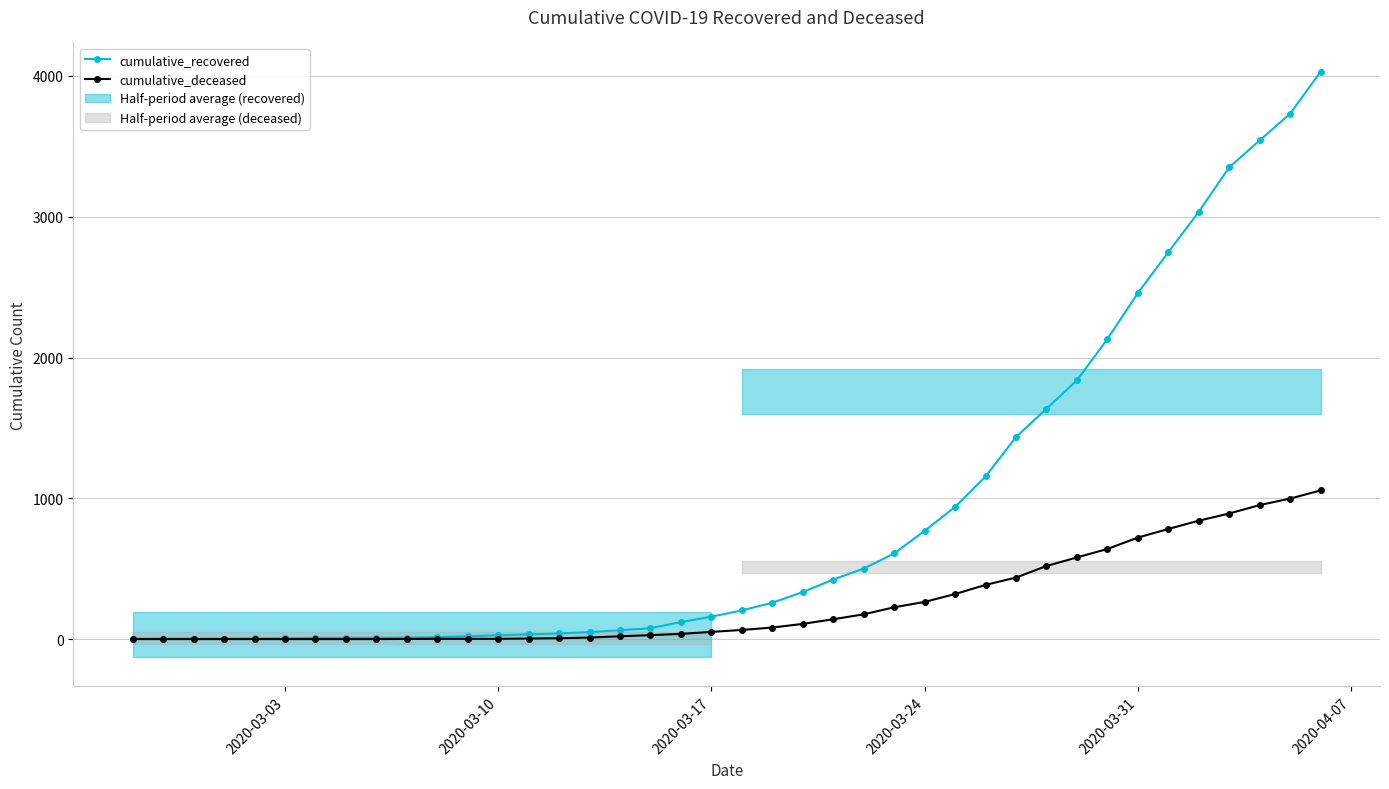

What is the highest value of the cumulative_deceased series?

1056